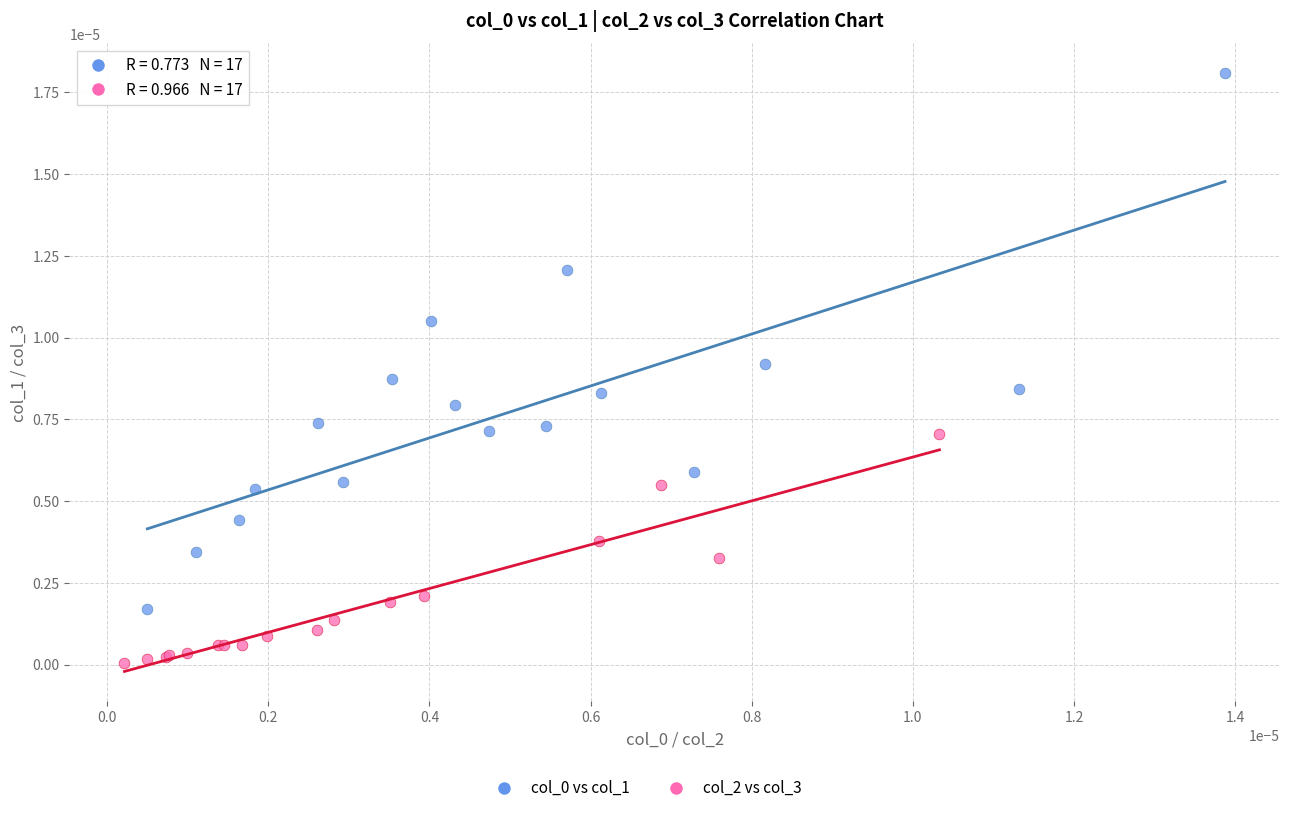

Which series reaches the minimum Y coordinate?

col_2 vs col_3